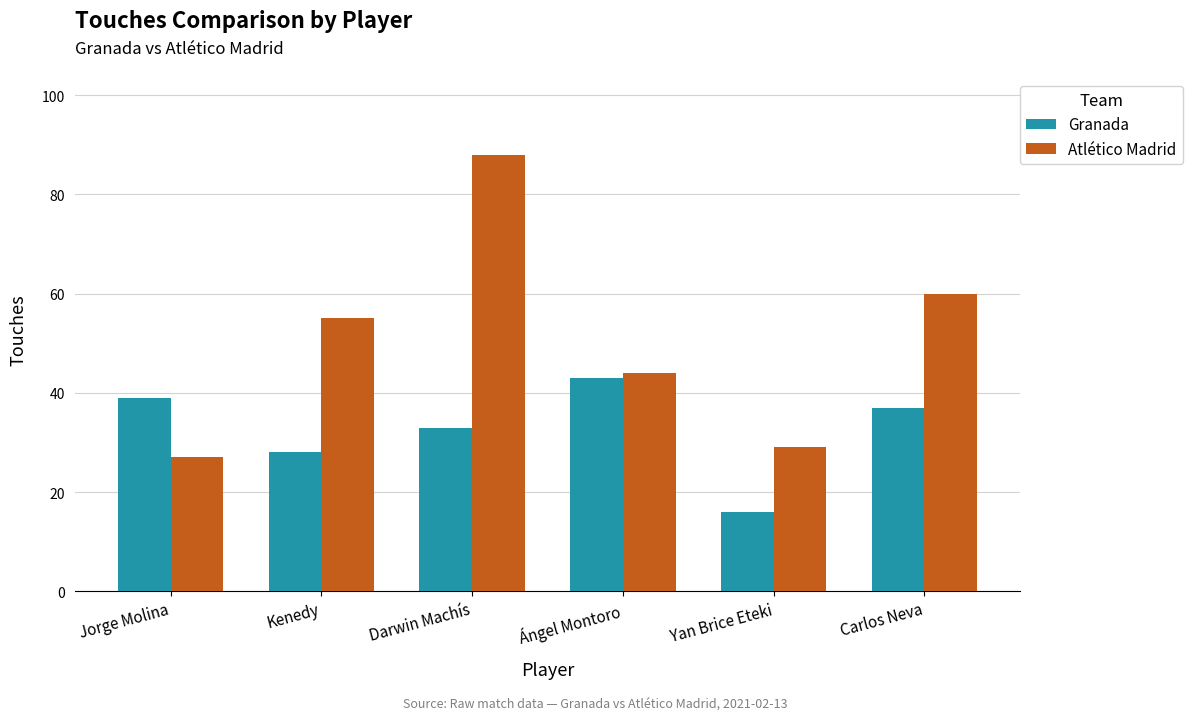

Reading left to right, extract all data points from this chart.

Granada: Jorge Molina=39	Kenedy=28	Darwin Machís=33	Ángel Montoro=43	Yan Brice Eteki=16	Carlos Neva=37
Atlético Madrid: Jorge Molina=27	Kenedy=55	Darwin Machís=88	Ángel Montoro=44	Yan Brice Eteki=29	Carlos Neva=60